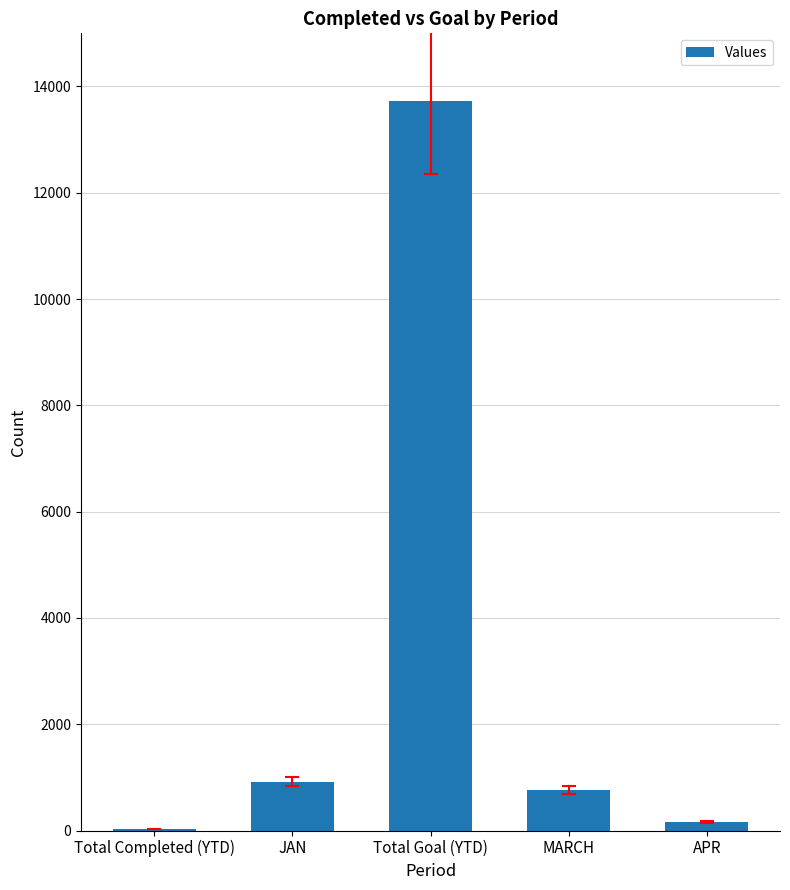

The chart shows a value of 753 at MARCH. True or false?

True